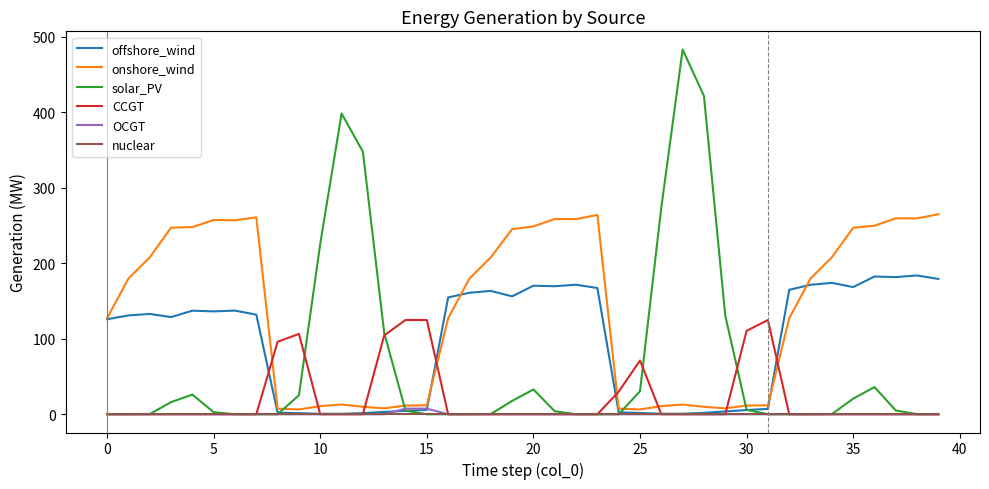

True or false: onshore_wind and solar_PV cross at least once.

True